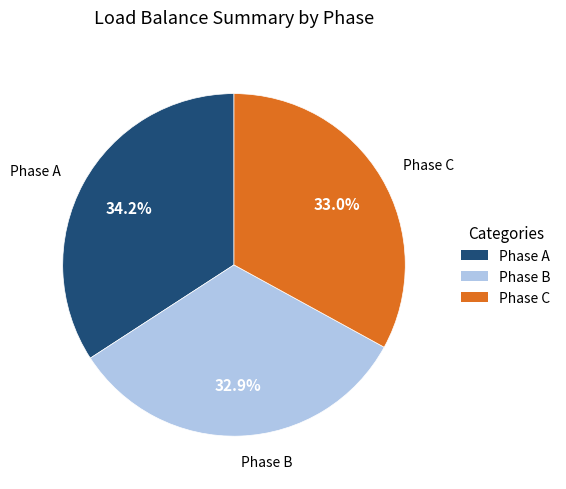

Does any single category account for the majority?

No